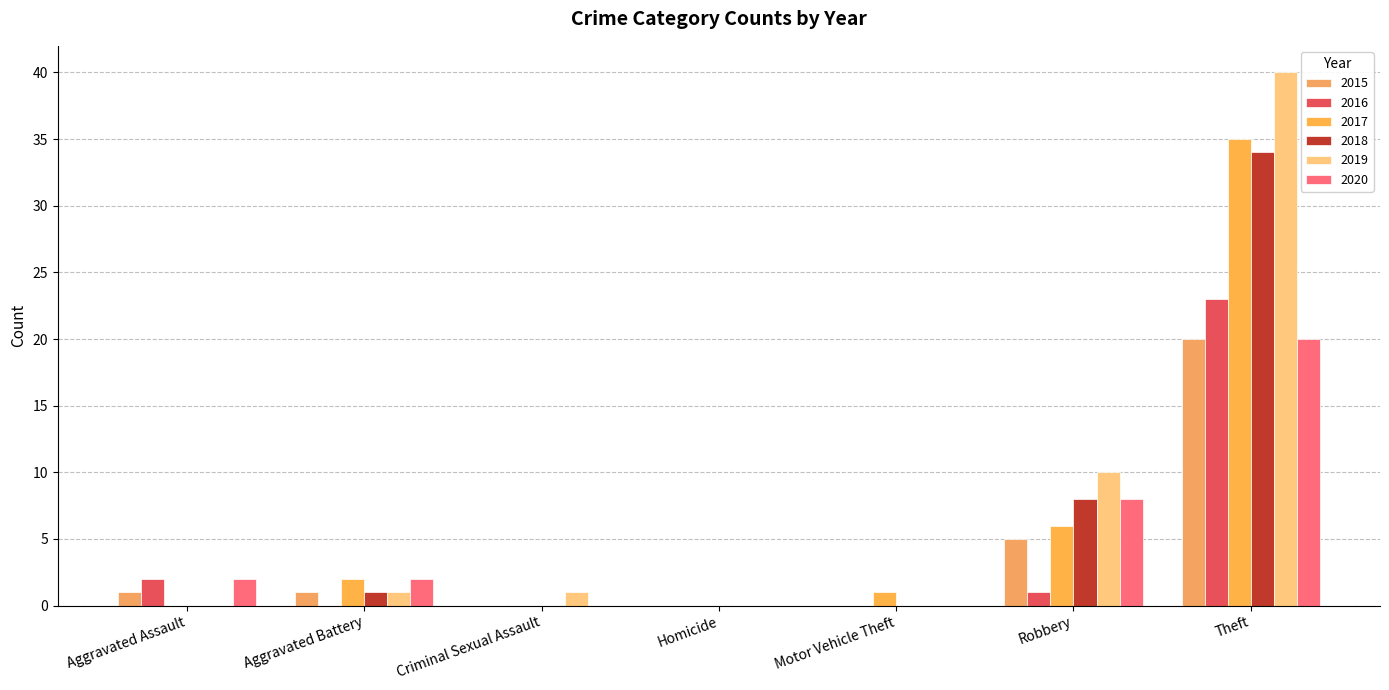

Which series changed the most between Aggravated Assault and Theft?

2019